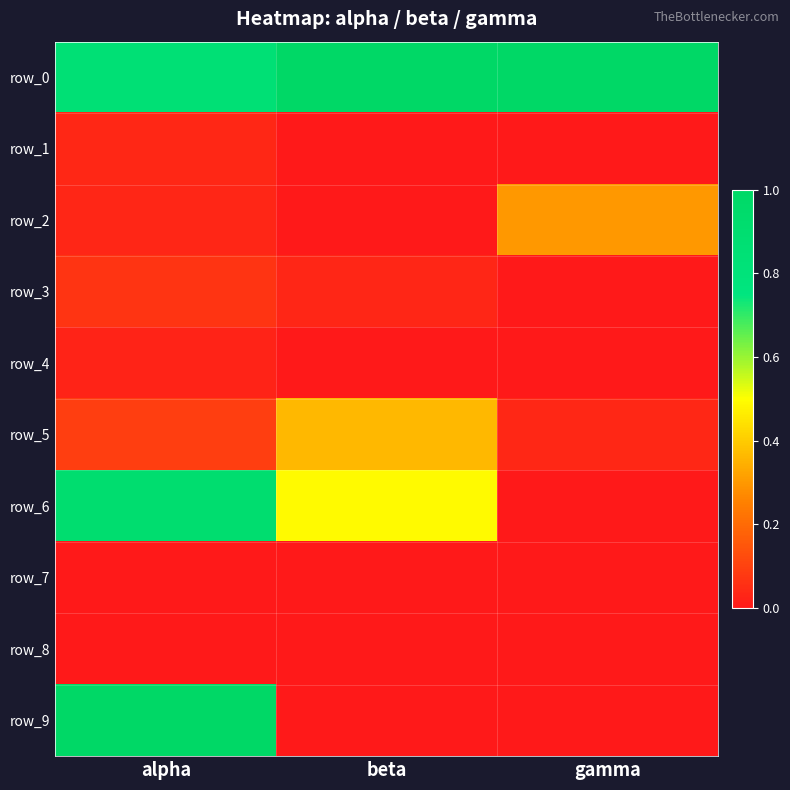

Rank the categories by row_4 value from lowest to highest.

gamma, beta, alpha